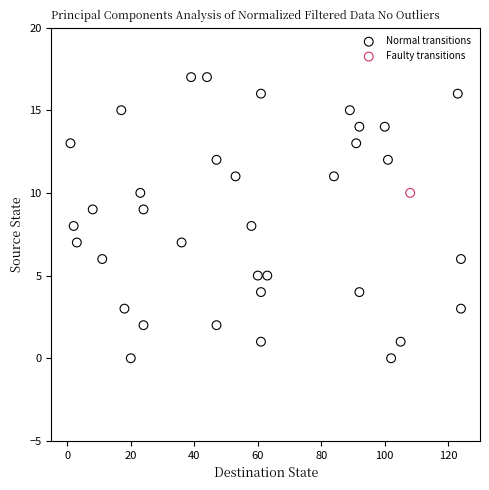

What are all the series names shown in the legend?

Normal transitions, Faulty transitions